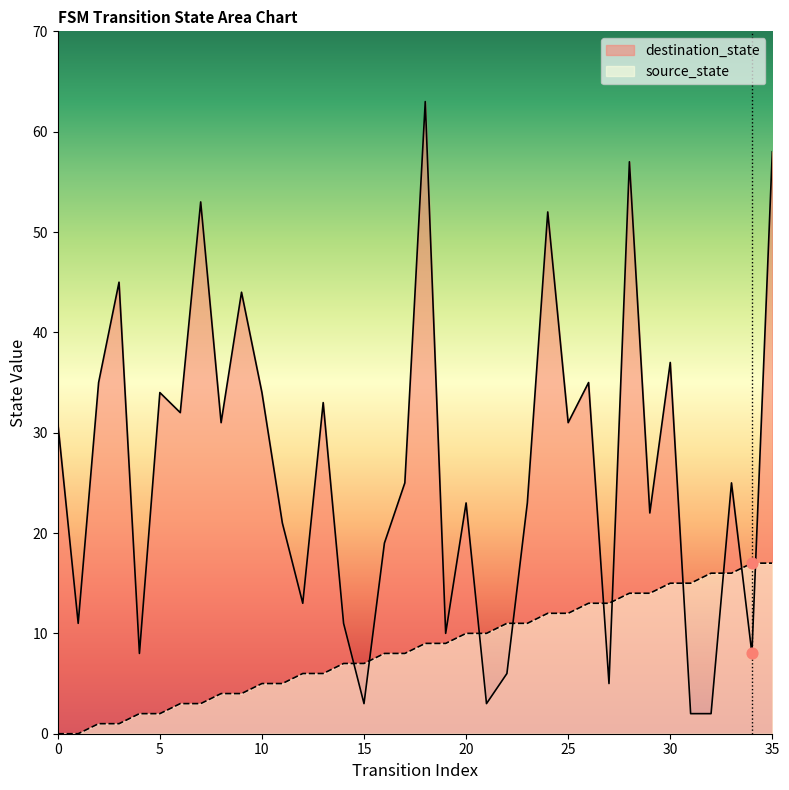

Which series has the largest total across all categories?

destination_state